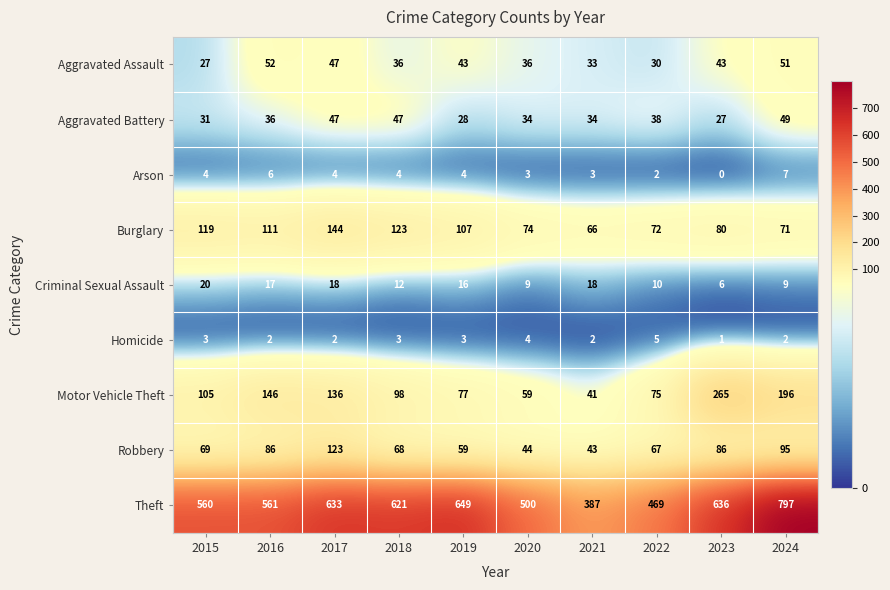

Is it true that Robbery equals 44 at 2020?

True